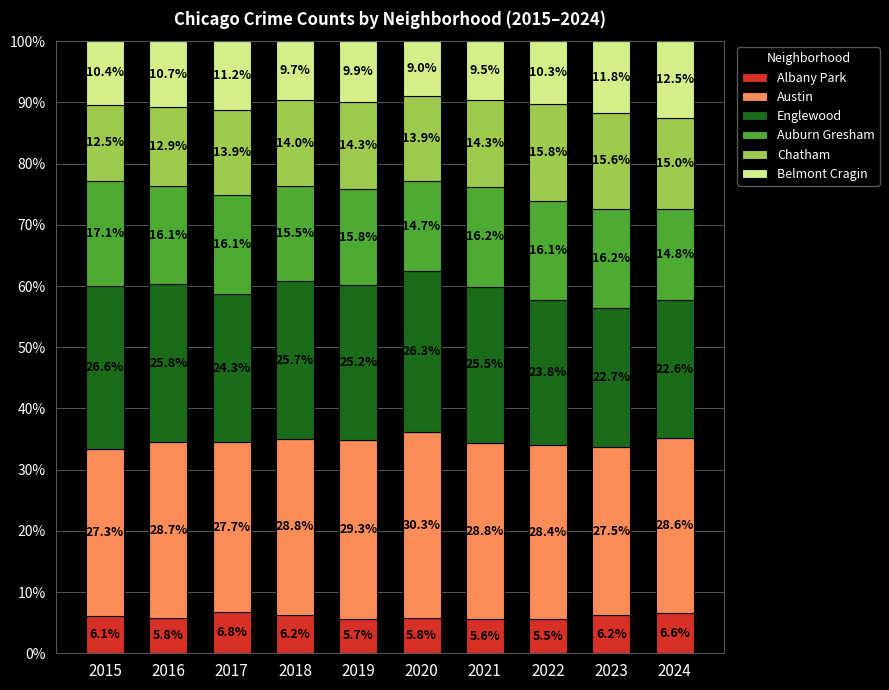

The Albany Park series shows 5.8 at 2020. True or false?

True